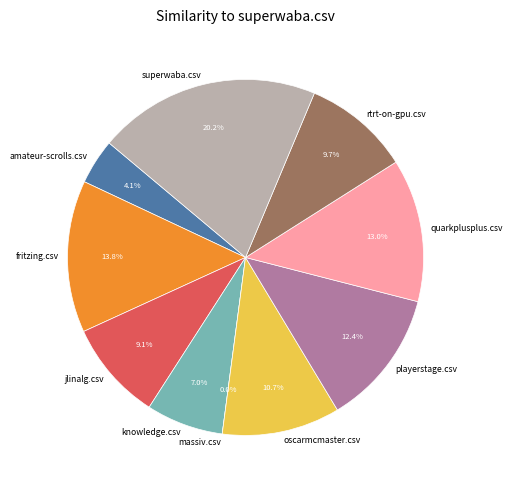

What is the largest slice in the pie chart?

superwaba.csv